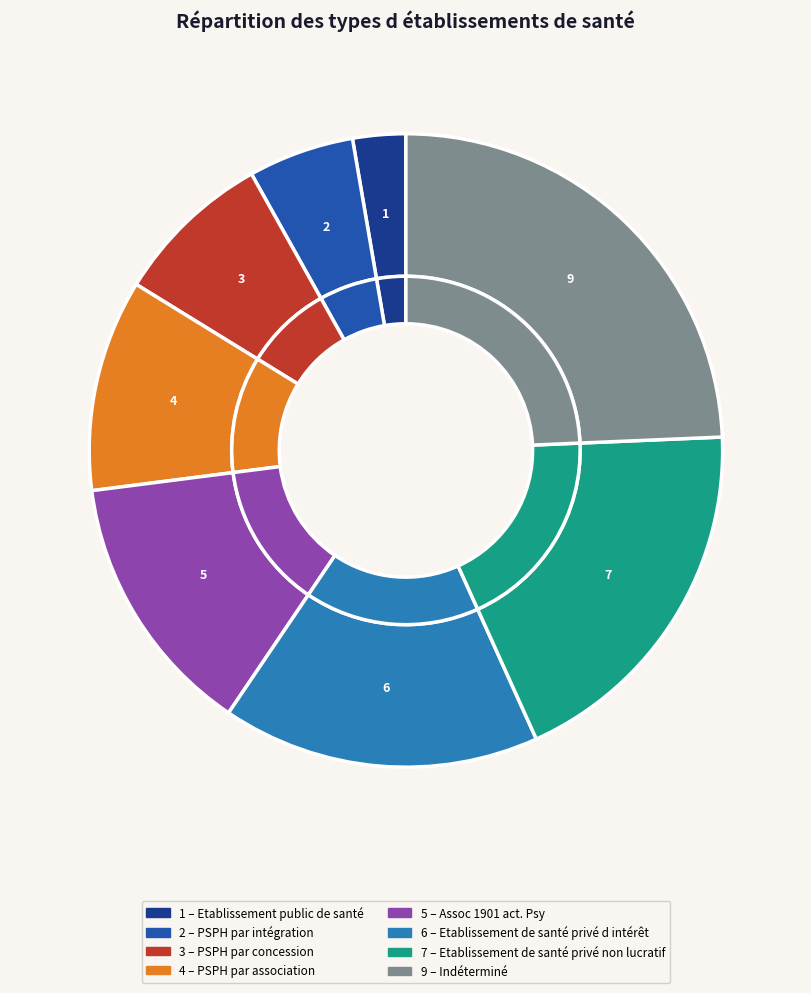

What percentage is the PSPH par association slice, to the nearest percent?

11%